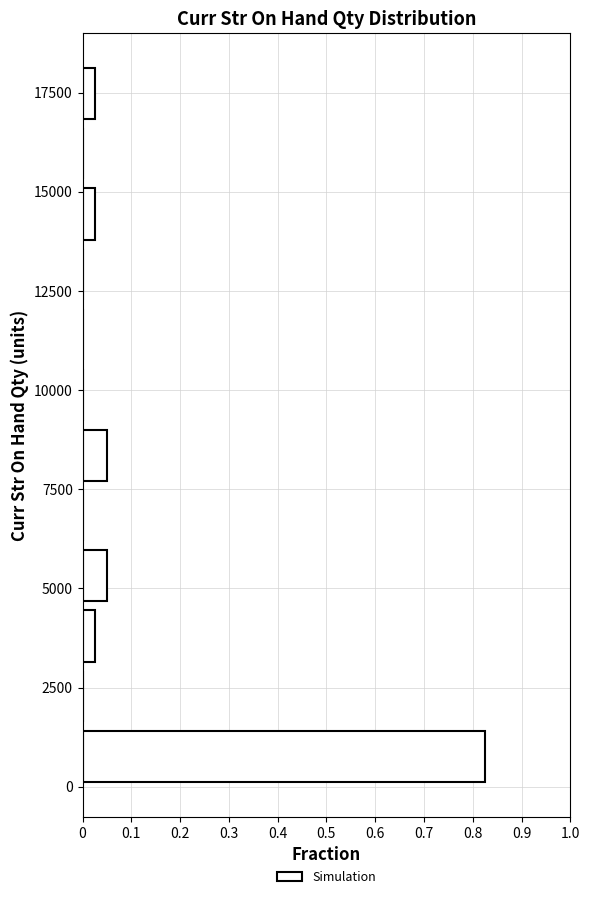

Around what value on the y-axis is the longest bar? Give the approximate position of its centre, as read against the axis.

1000